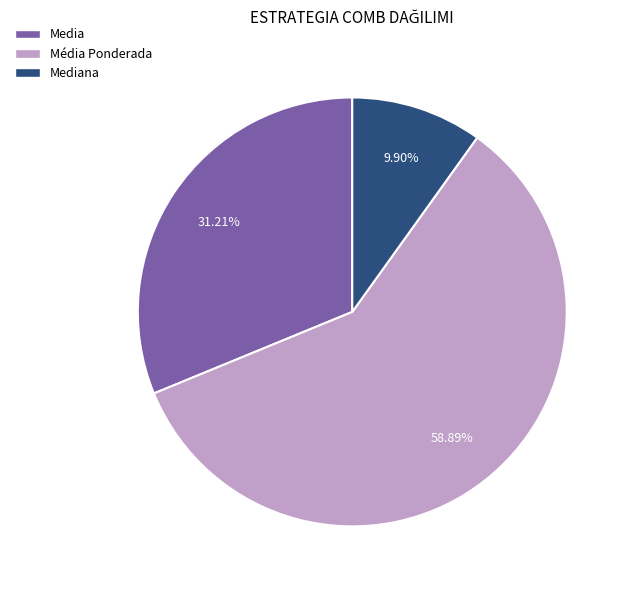

Is there any slice that represents more than half of the pie?

Yes